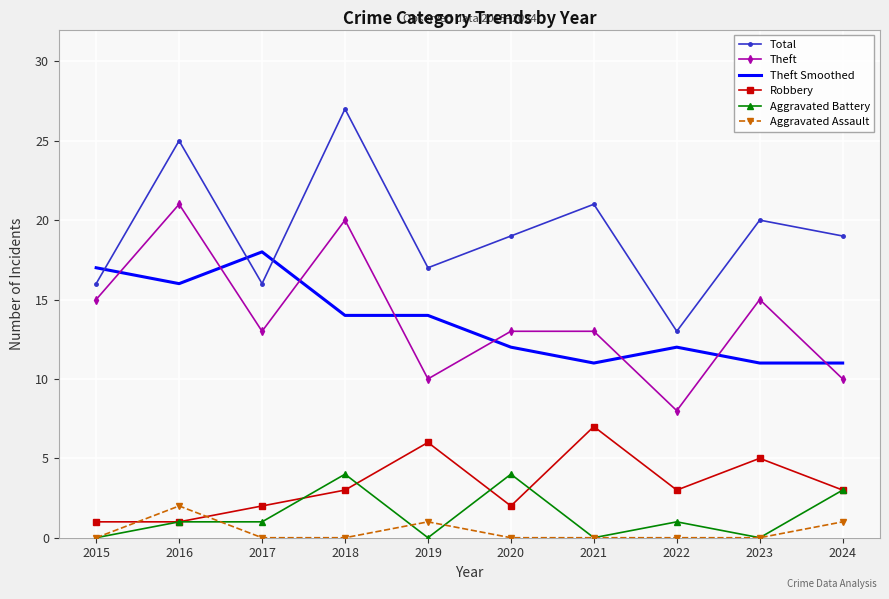

The Aggravated Battery series shows 4 at 2018. True or false?

True